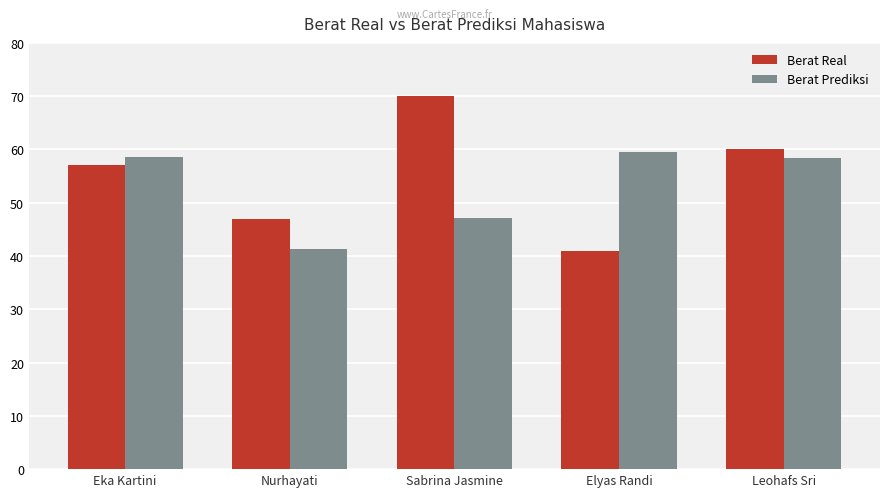

What is the spread (max minus min) of values at Elyas Randi?

18.5